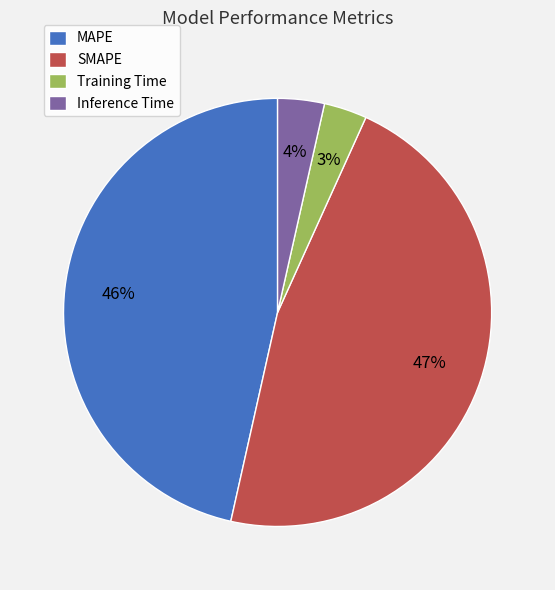

Which has a higher value, Inference Time or MAPE?

MAPE